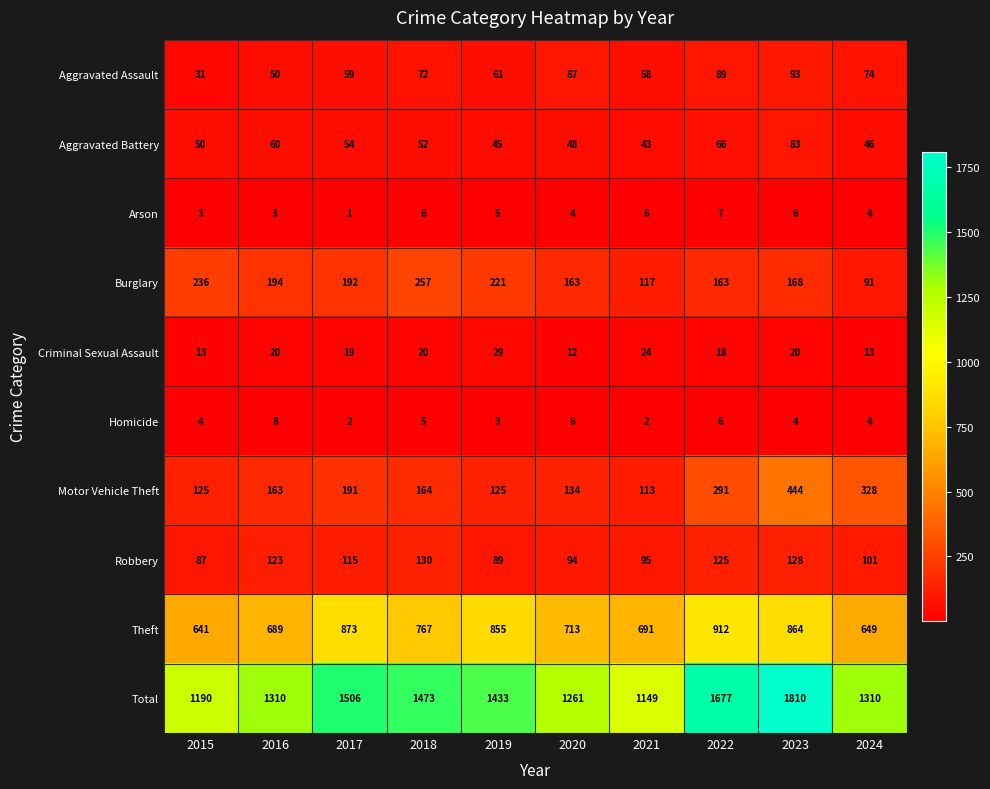

What is the greatest value displayed?

1810